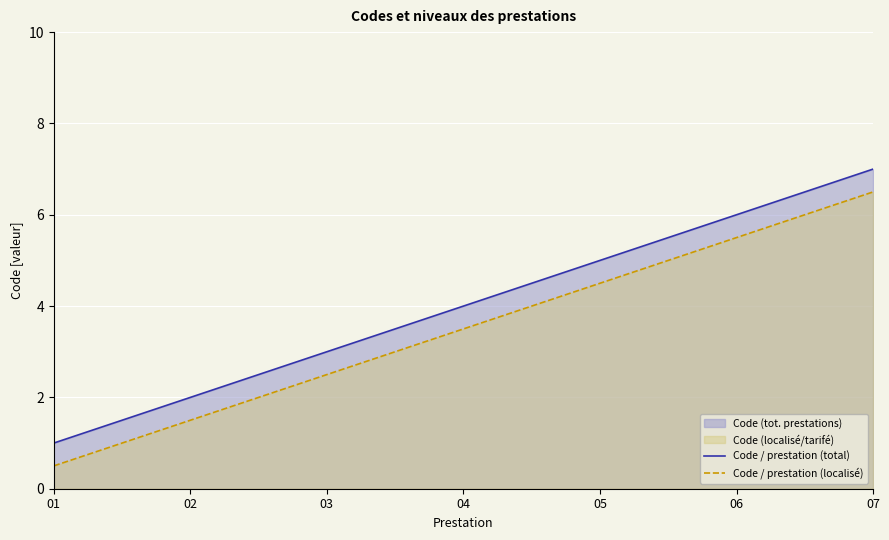

True or false: Code / prestation (localisé) and Code / prestation (total) cross at least once.

False